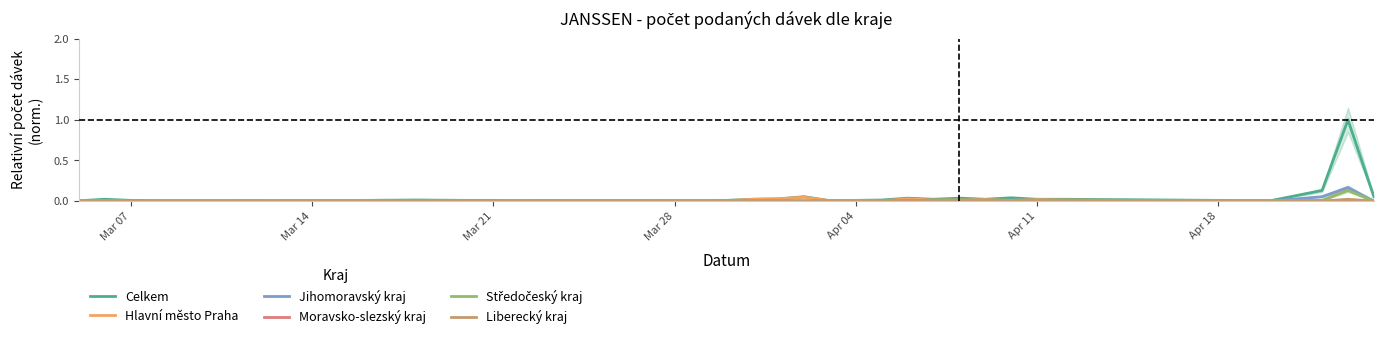

What is the highest value of the Celkem series?

1.0